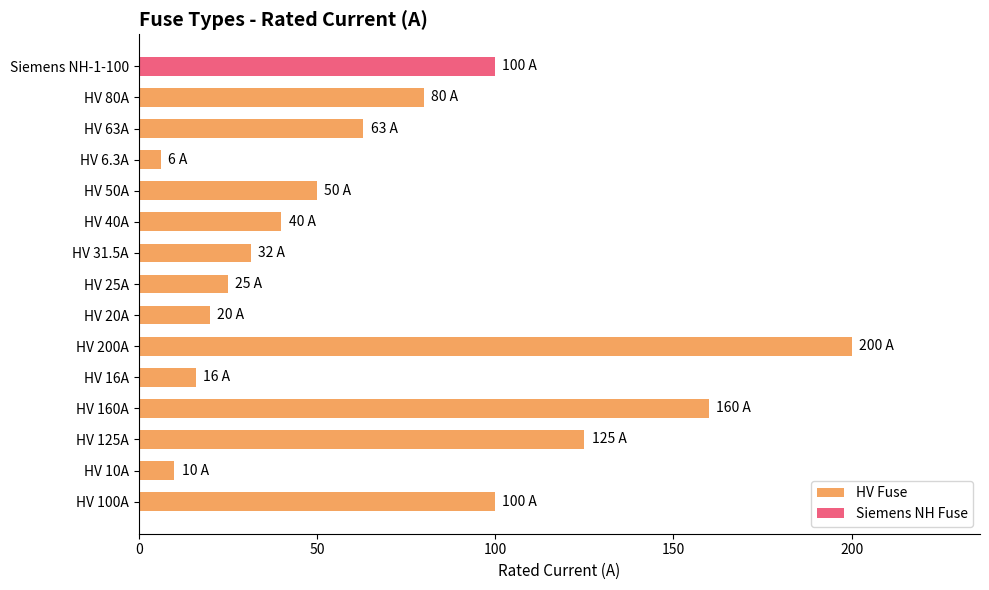

What is the average value of the HV Fuse series?

66.2